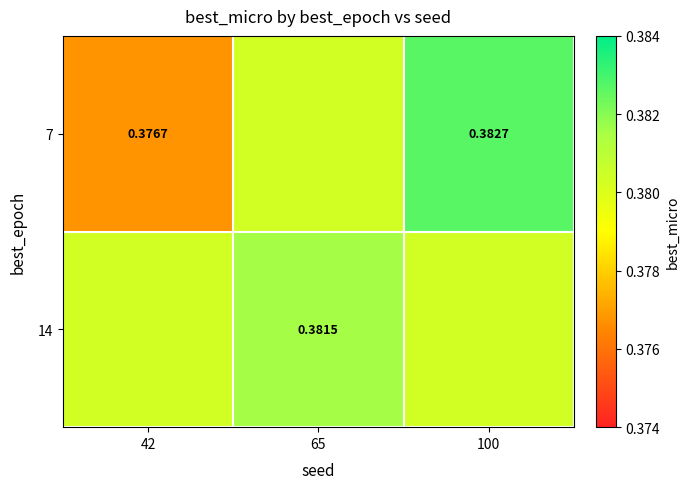

Is the value of 14 at 65 greater than the value of 7 at 100?

No